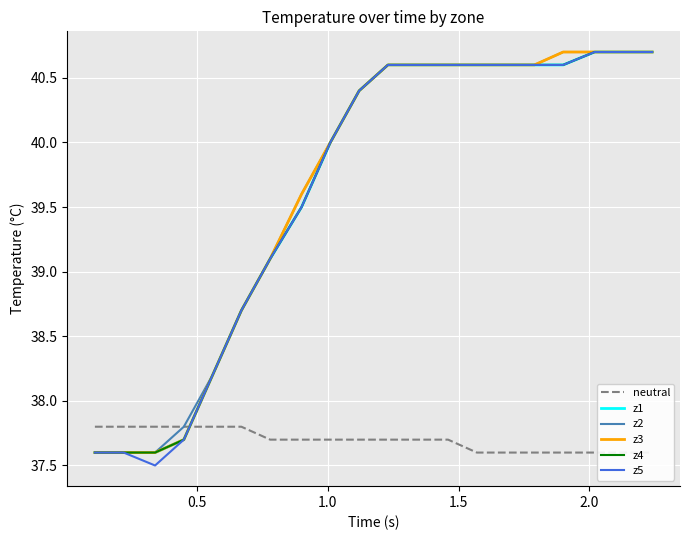

What is the highest value of the z5 series?

40.7